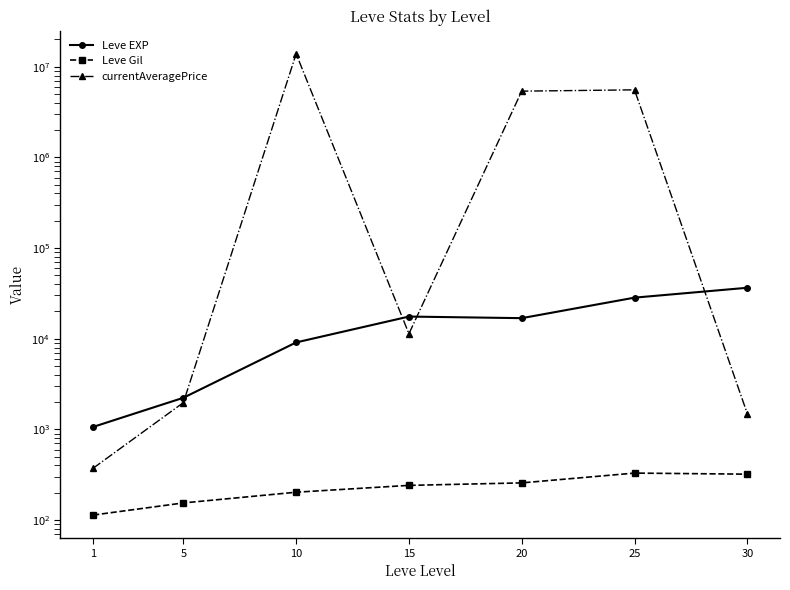

Which category has the highest value in the Leve EXP series?

30